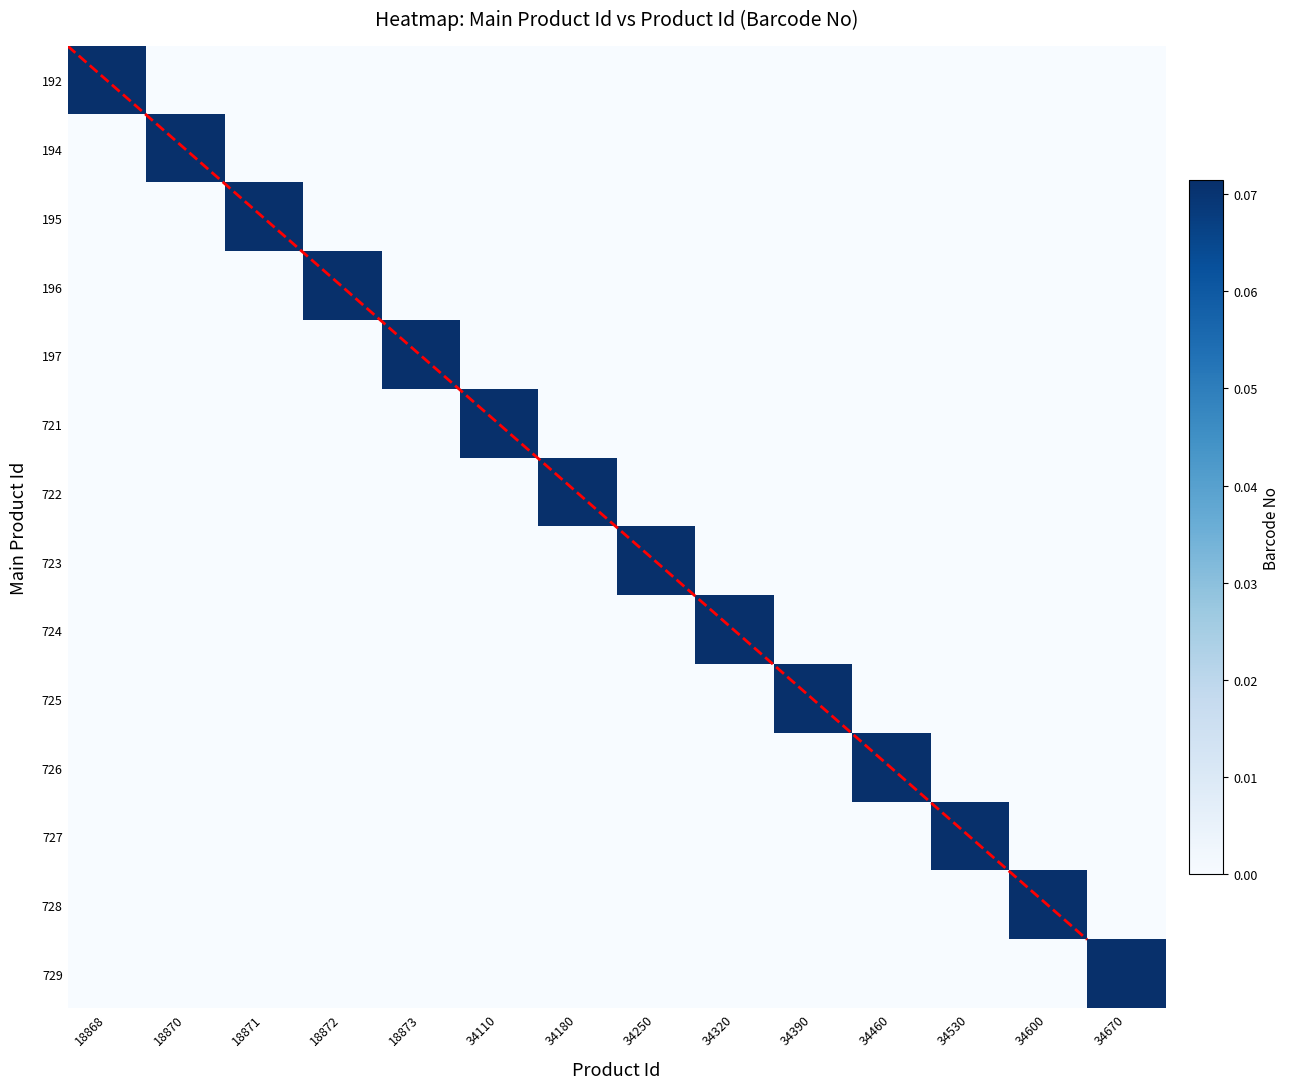

How many data points in 722 are above 0?

1